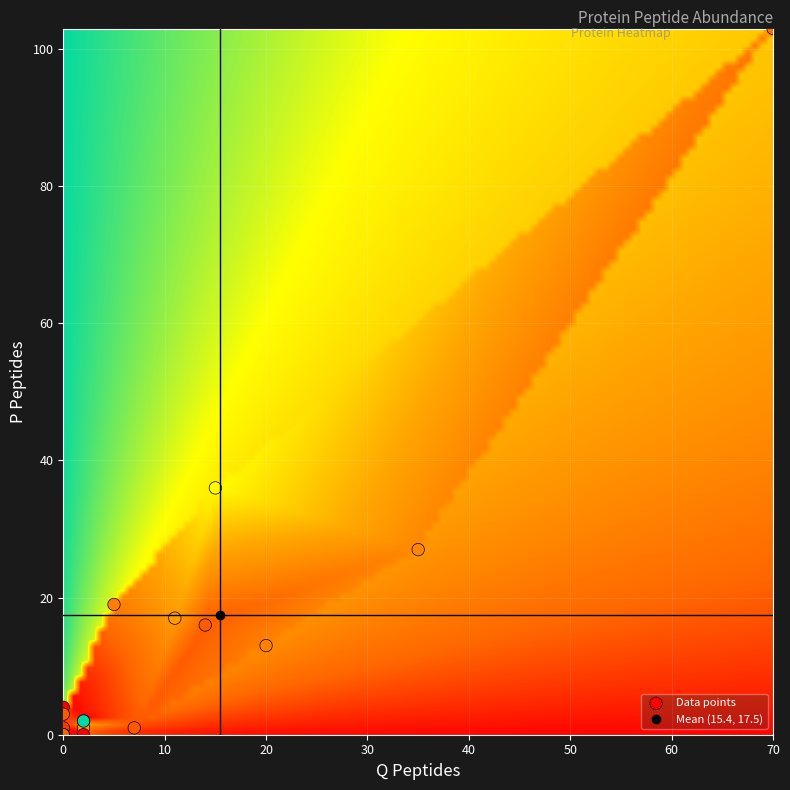

What Y value in the scatter plot is closest to 51?

36